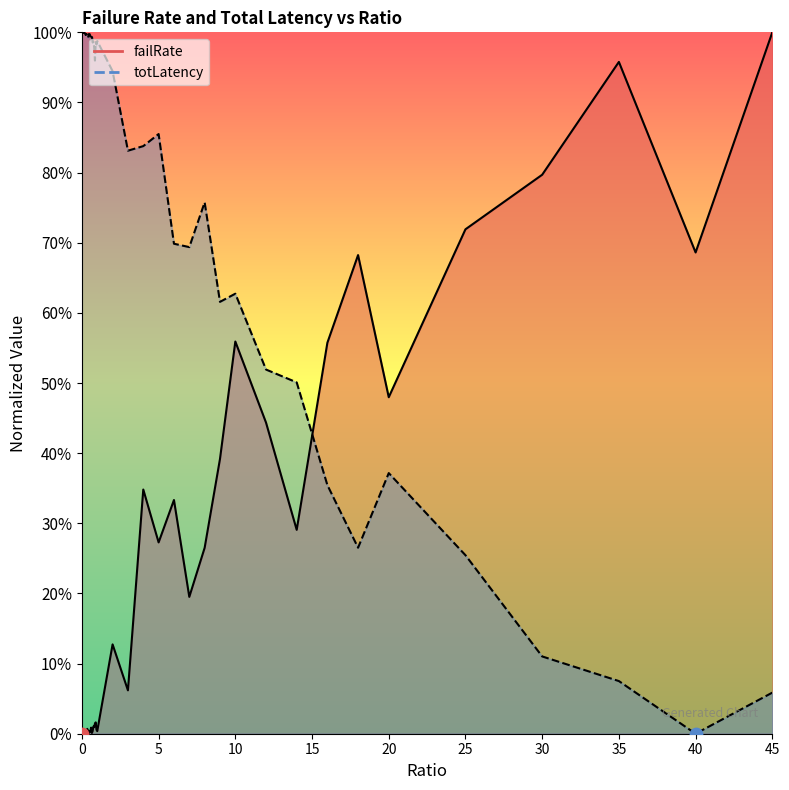

Which series contains the highest Y value?

failRate